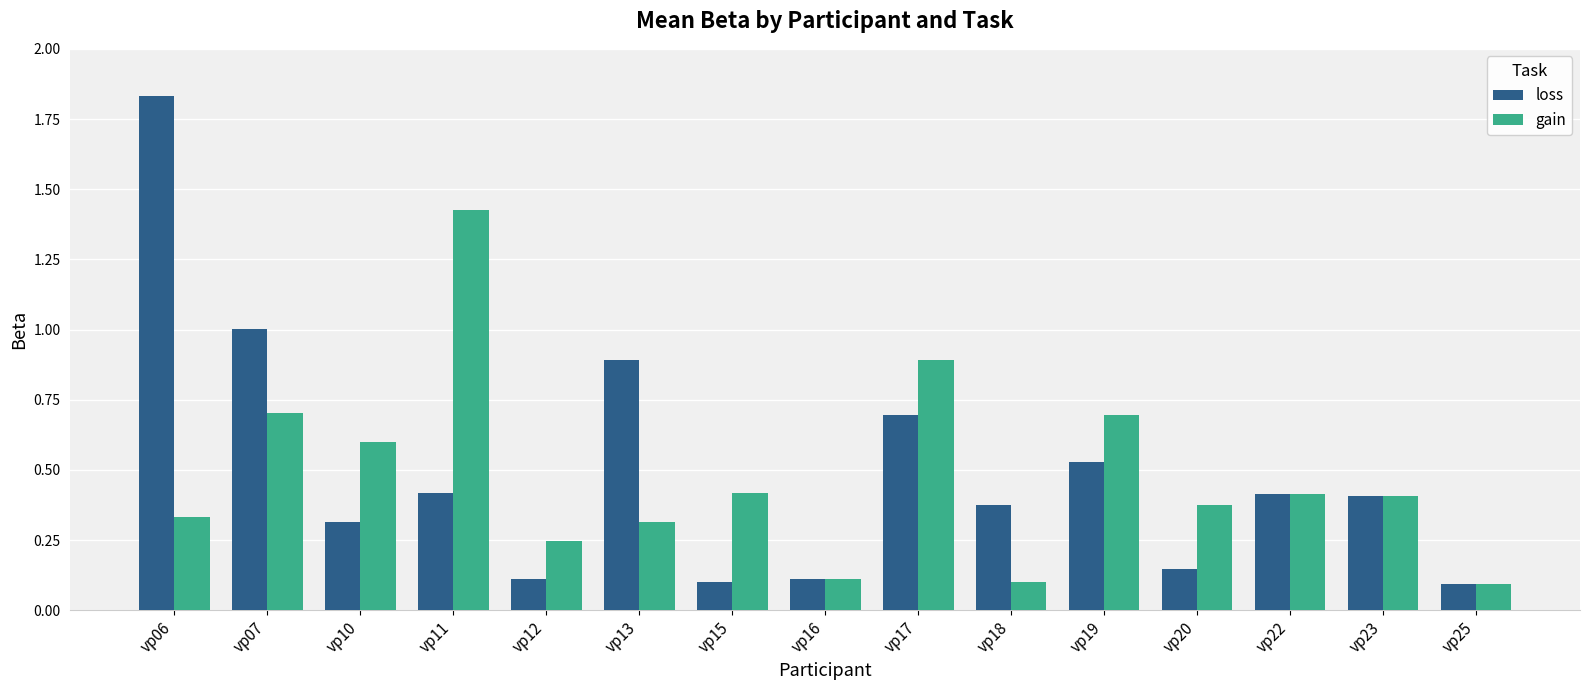

What is the sum of the loss values at vp06 and vp16?

1.9